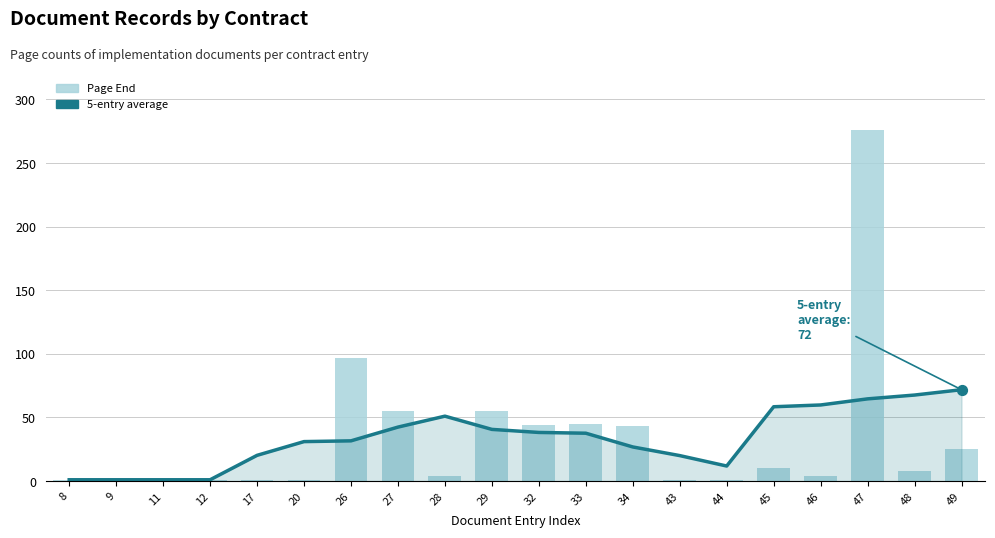

Which series contains the highest Y value?

Page End